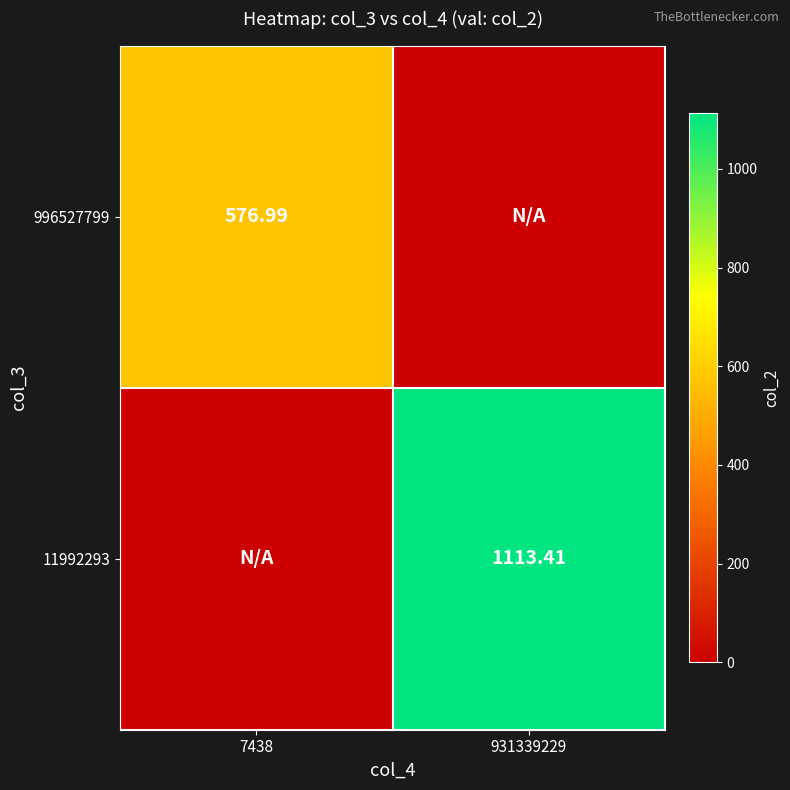

Is it true that 11992293 equals 1113.4 at 931339229?

True